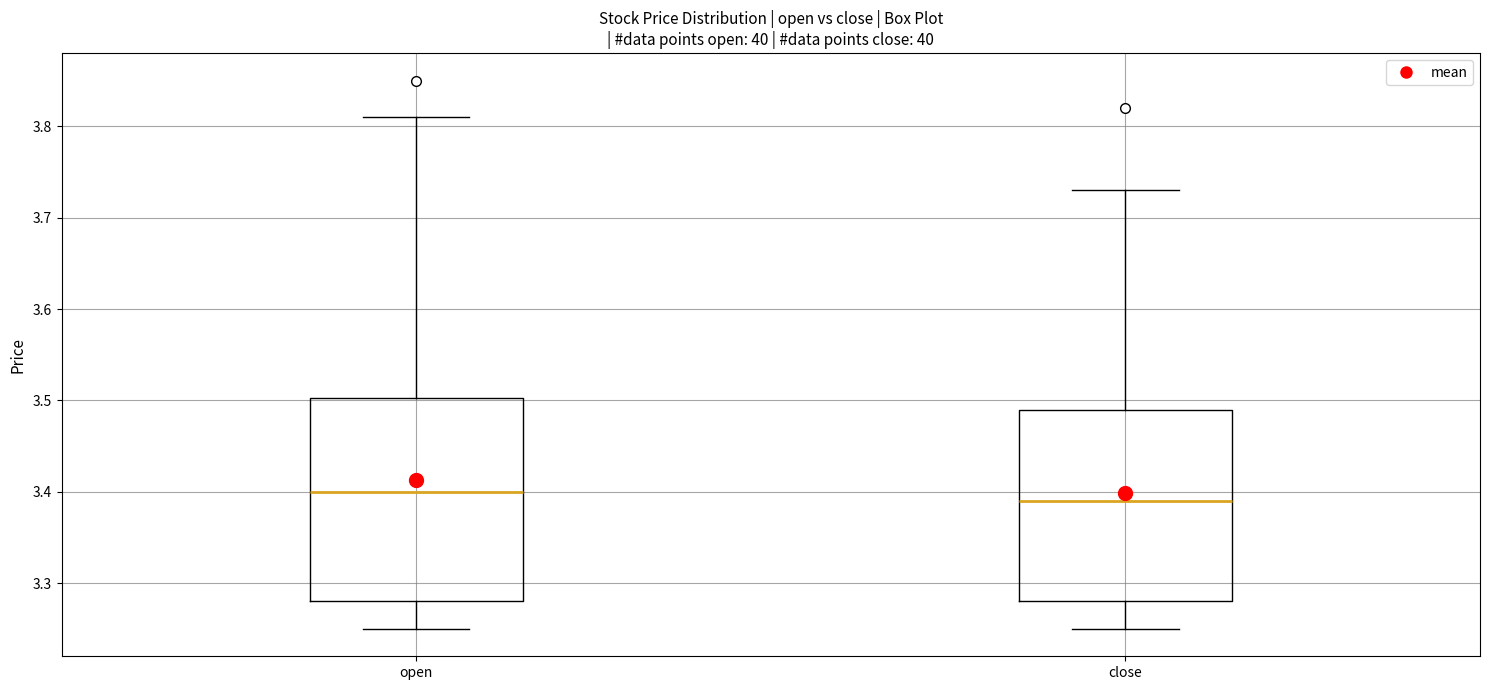

Comparing the boxes themselves (not the whiskers), which one is the tallest?

open